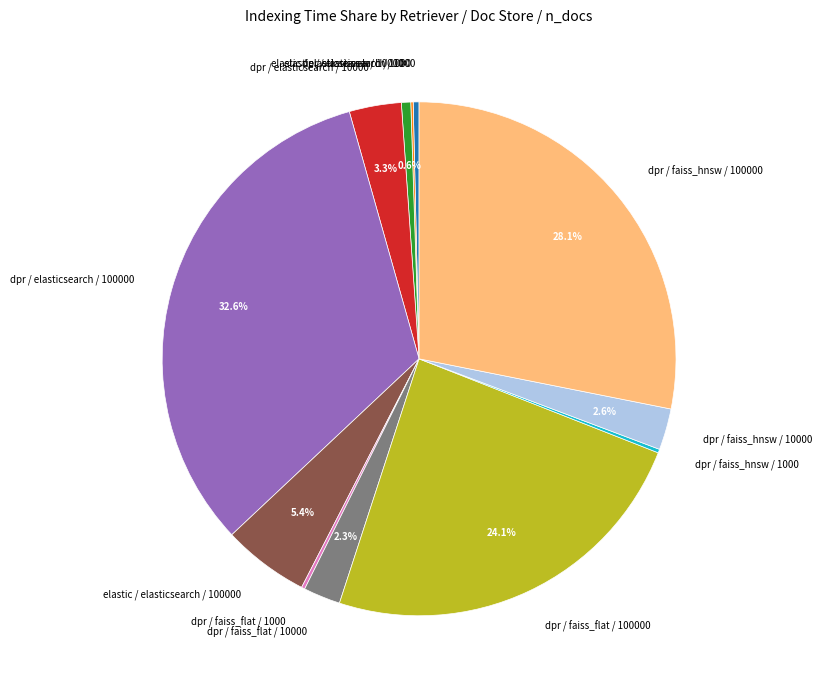

Is there any slice that represents more than half of the pie?

No